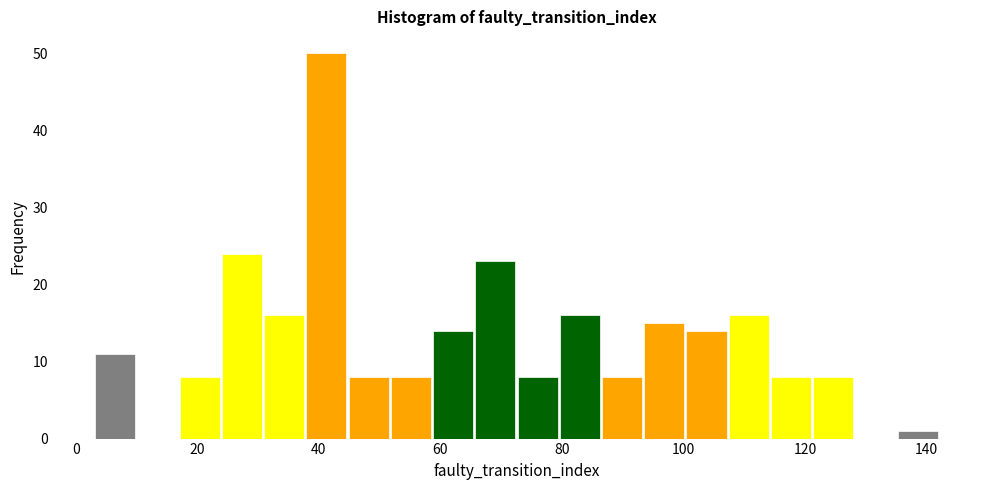

Around what value on the x-axis is the tallest bar? Give the approximate position of its centre, as read against the axis.

42